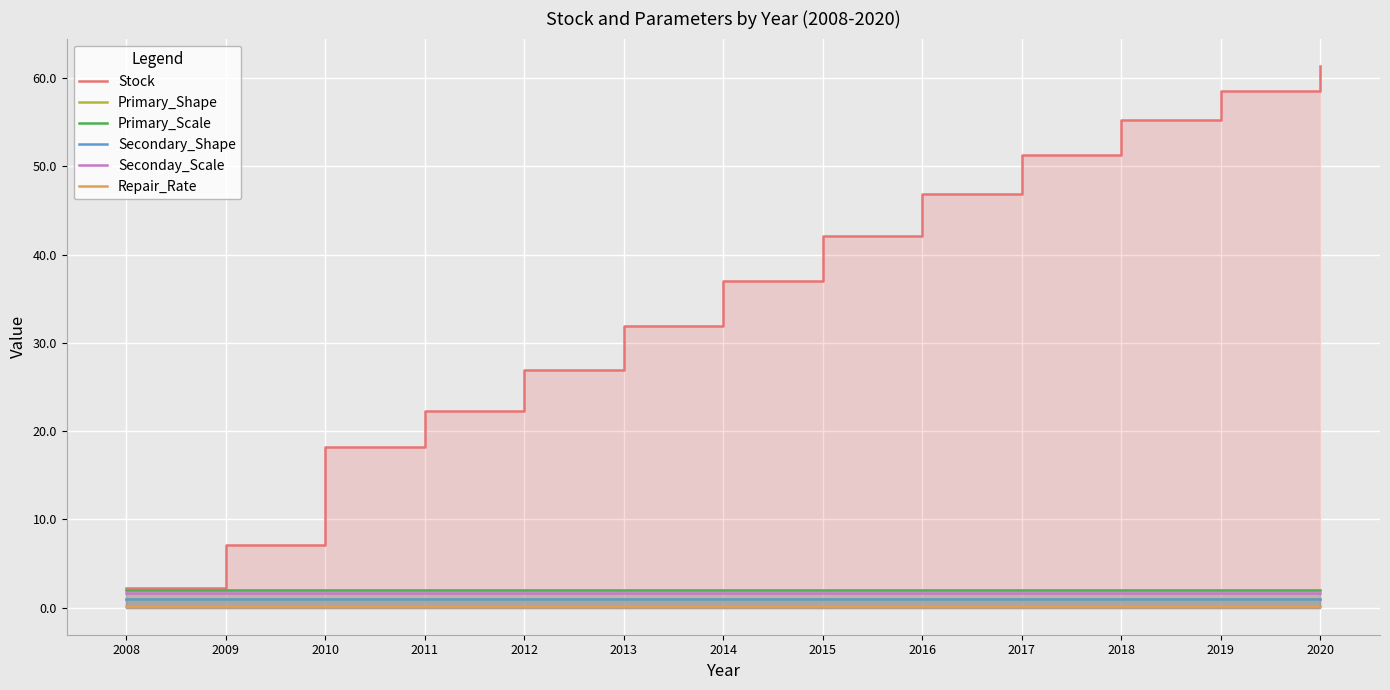

Which series has the largest range (max minus min)?

Stock